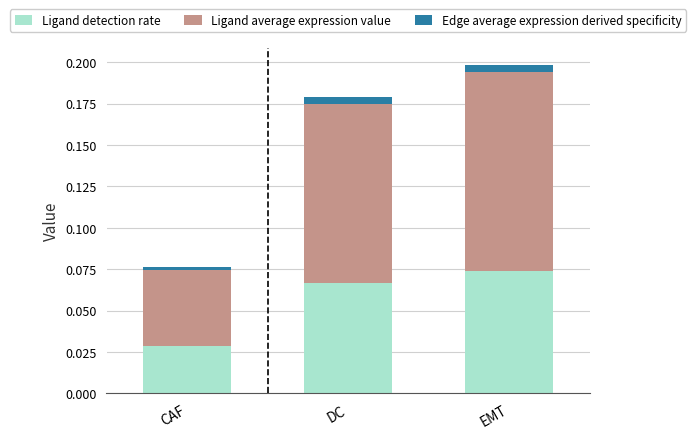

Are the bars grouped side by side (vs. stacked)?

No